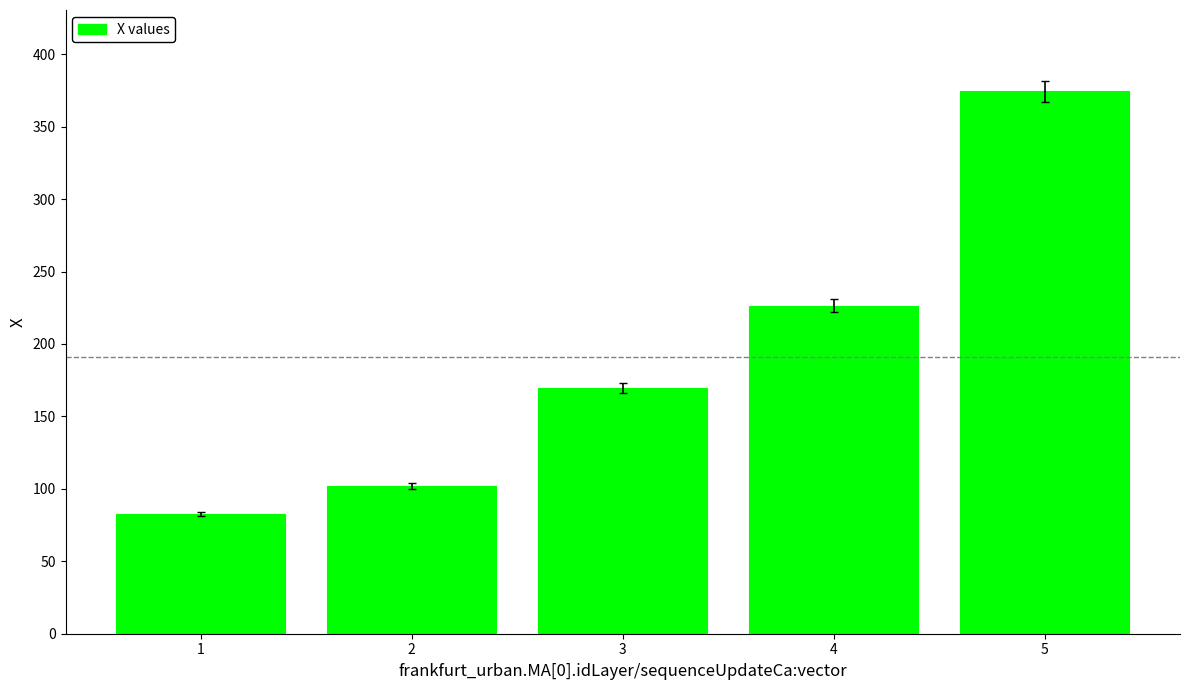

What is the value of the 3rd bar from the left?

169.5